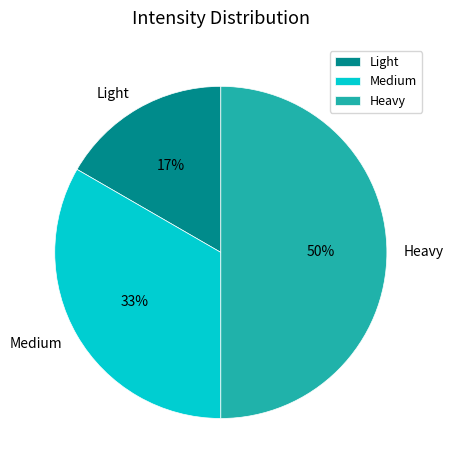

What is the ratio of the value at Light to the value at Heavy?

0.3